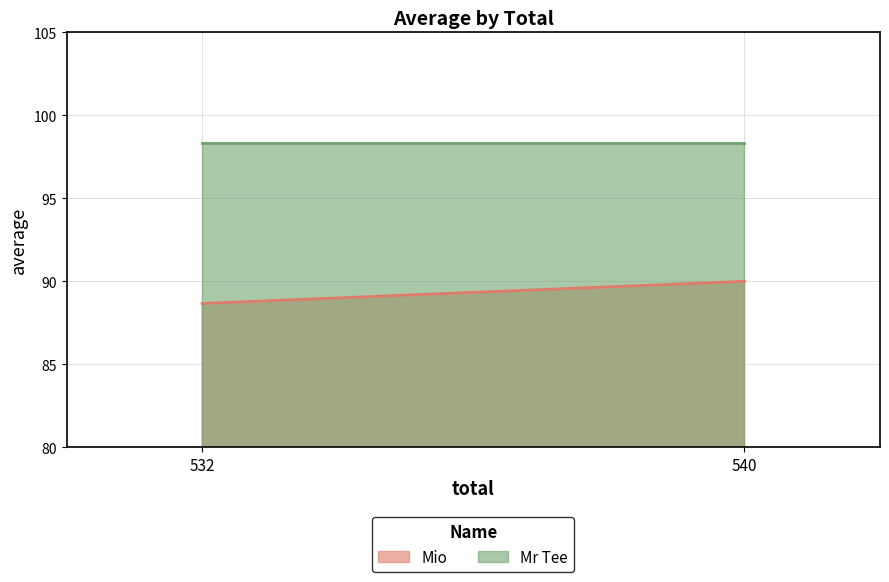

At which label is Mr Tee closest to 98?

532